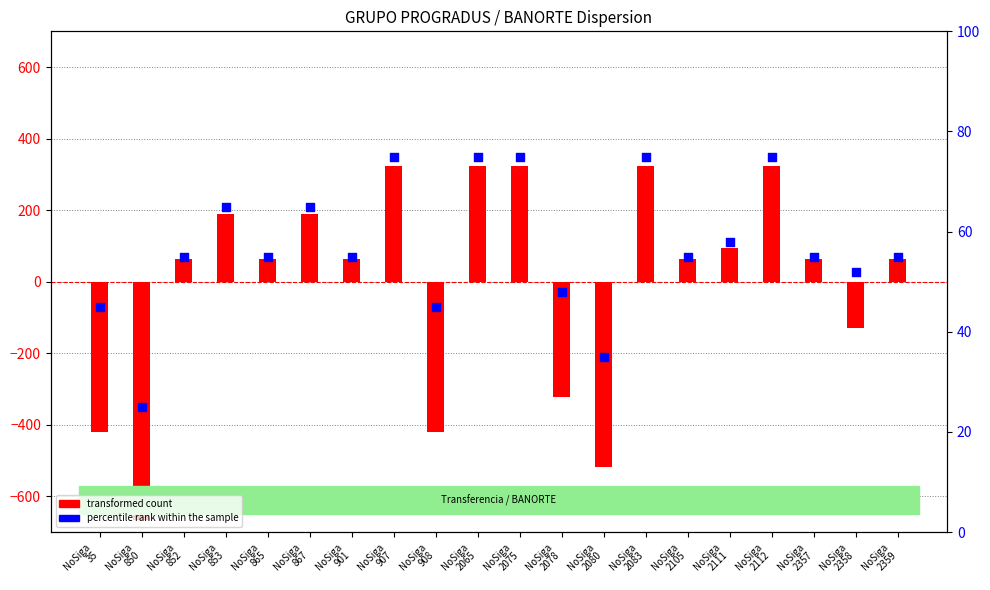

What is the total value across all series at NoSiga
35?

-375.4